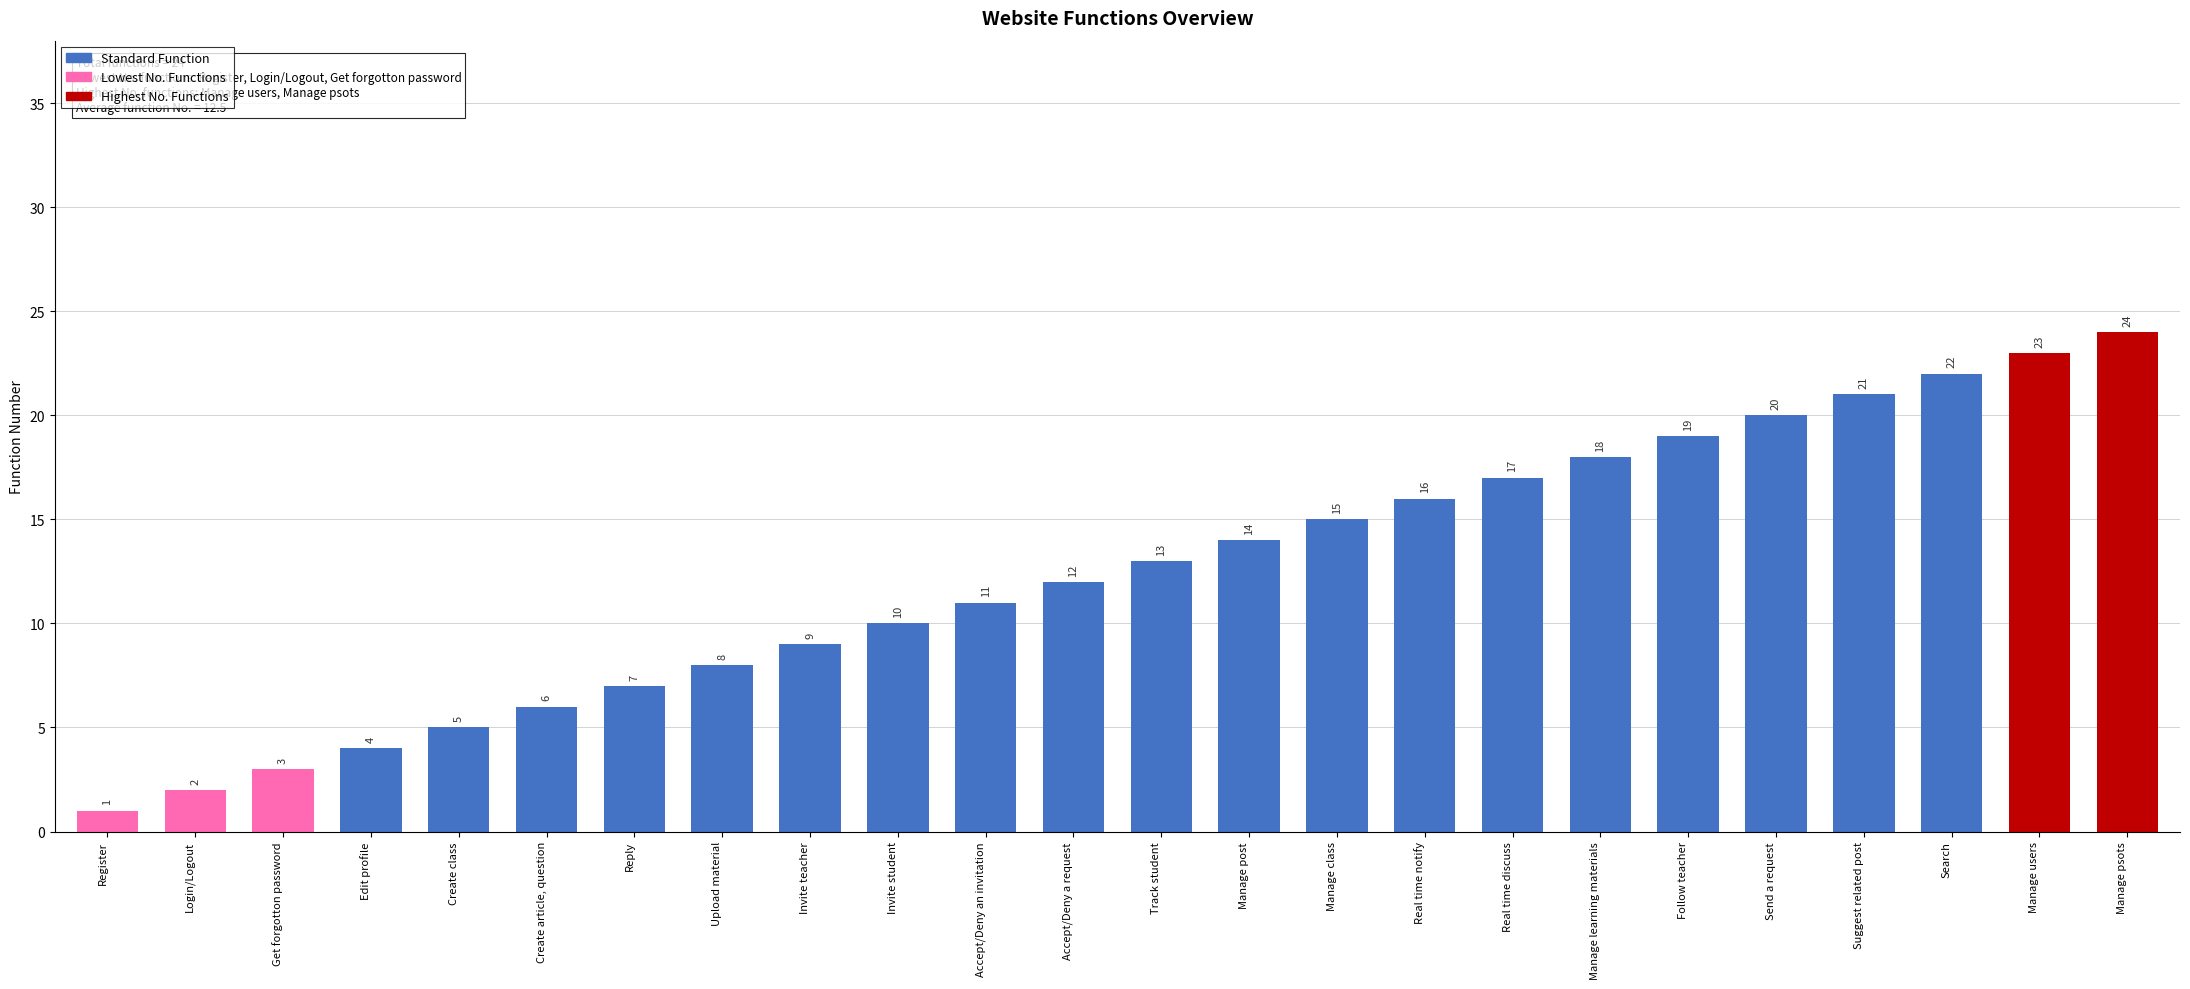

True or false: the data shows 11 at Real time notify.

False